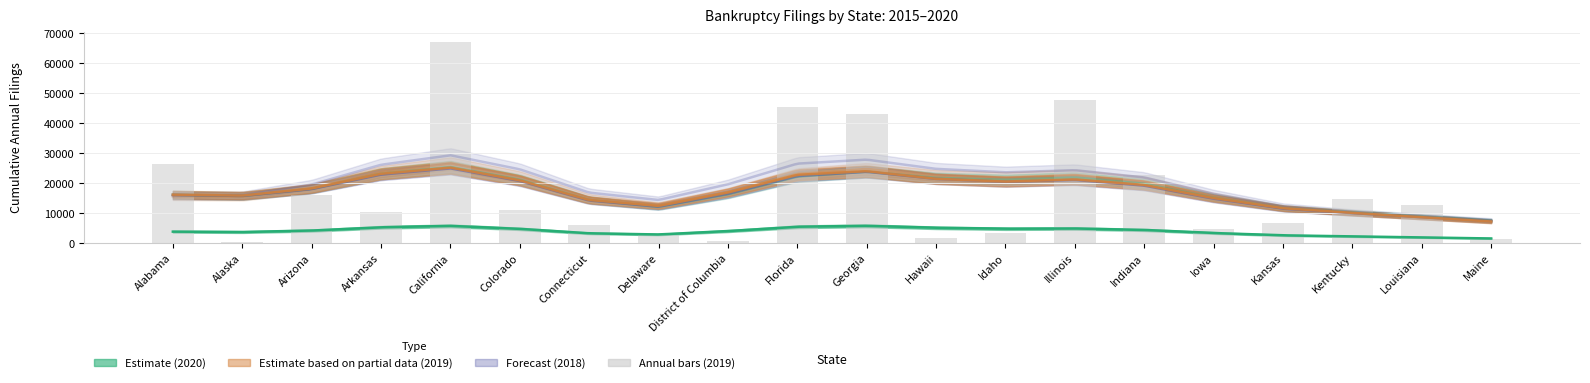

List the labels in order of value, largest first.

California, Illinois, Florida, Georgia, Alabama, Indiana, Arizona, Kentucky, Louisiana, Colorado, Arkansas, Kansas, Connecticut, Iowa, Idaho, Delaware, Hawaii, Maine, District of Columbia, Alaska